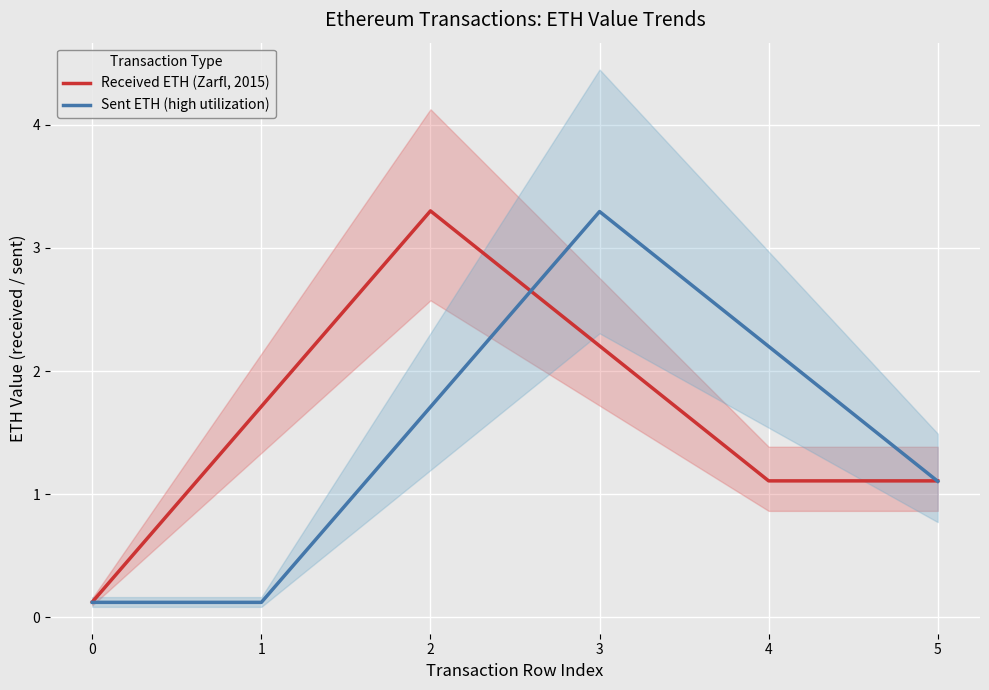

What is the difference between the highest and lowest values at 3?

1.1